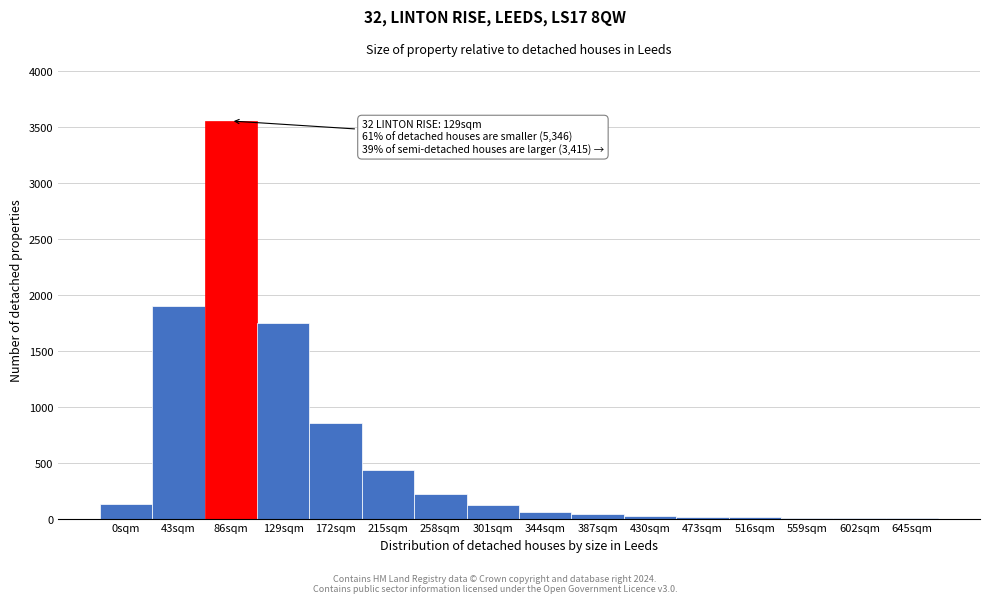

What is the sum of all values?

9116